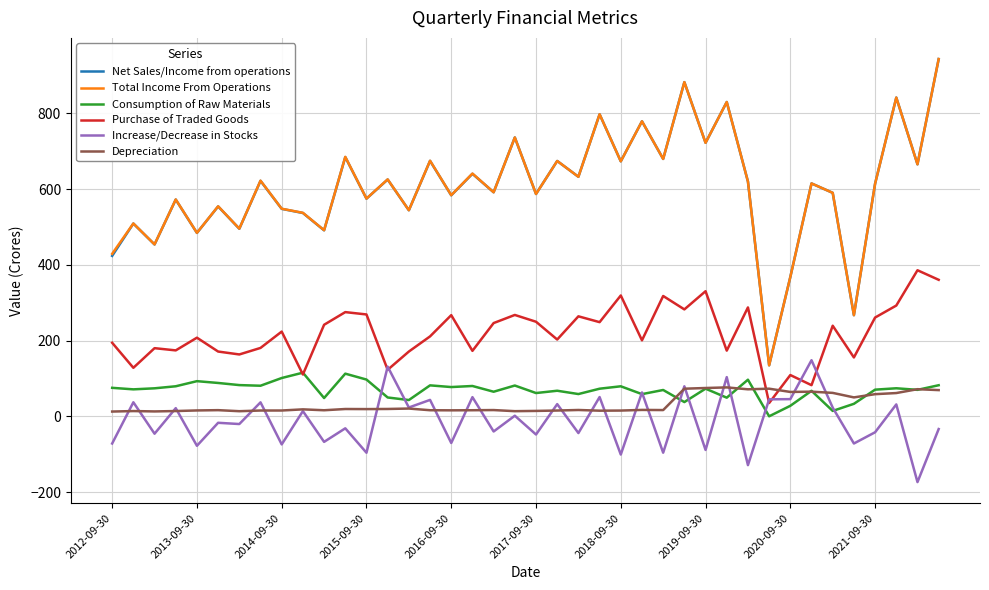

True or false: Net Sales/Income from operations and Depreciation intersect in this chart.

False